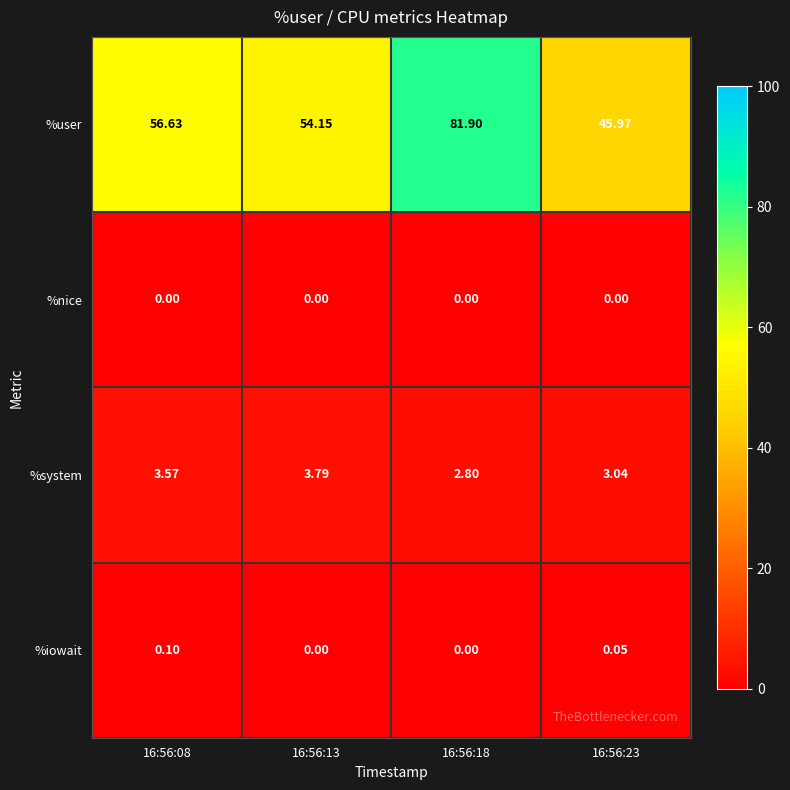

How many categories are shown in the chart?

4